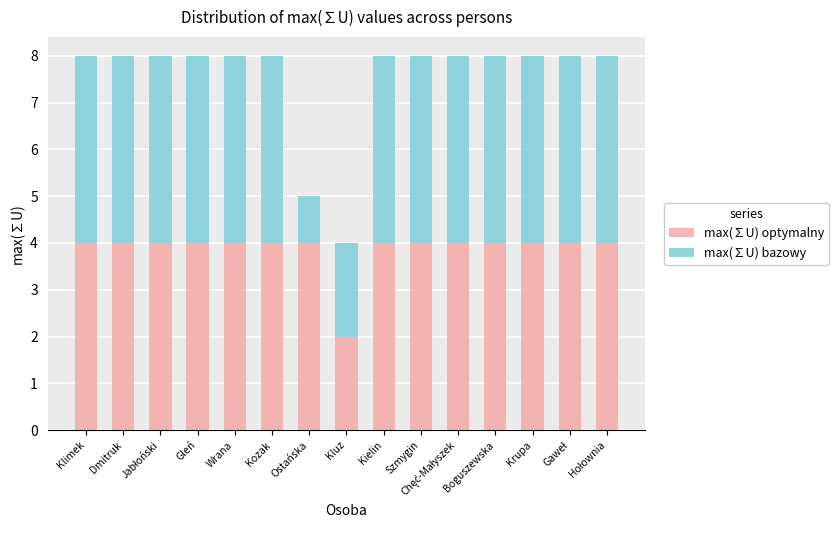

What is the average value of the max(∑U) optymalny series?

4